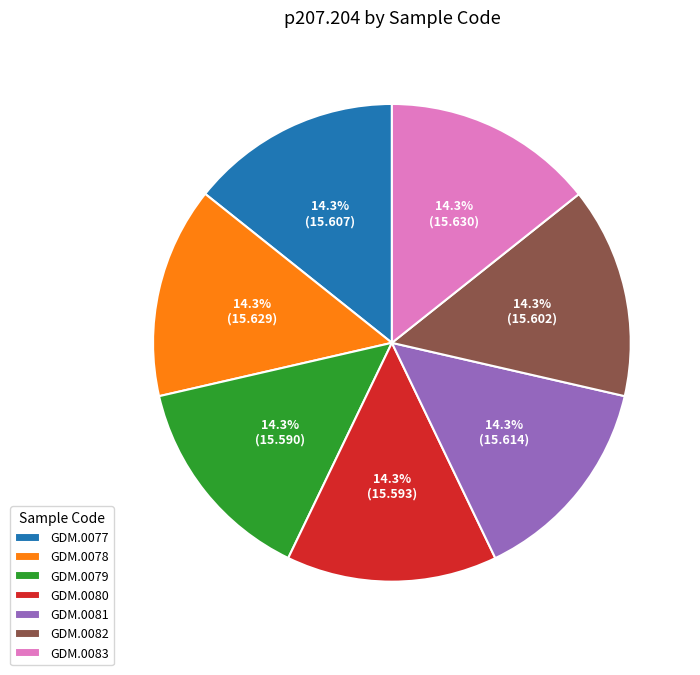

Do GDM.0080 and GDM.0083 together represent more than half of the pie?

No